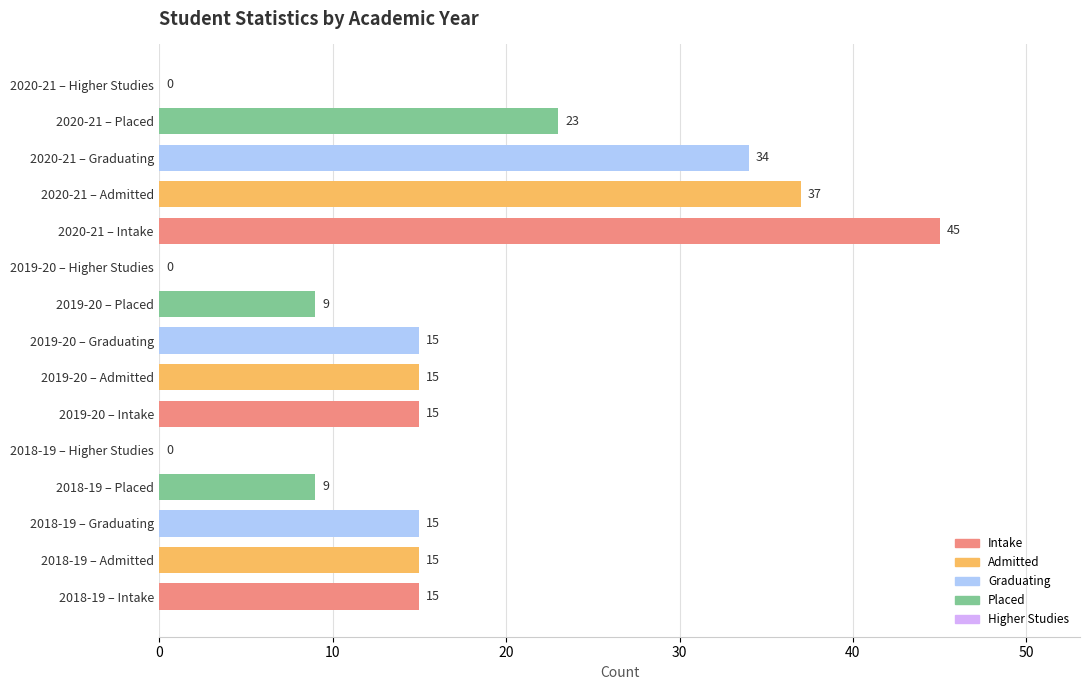

What is the change in value from 2018-19 – Graduating to 2018-19 – Higher Studies?

-15